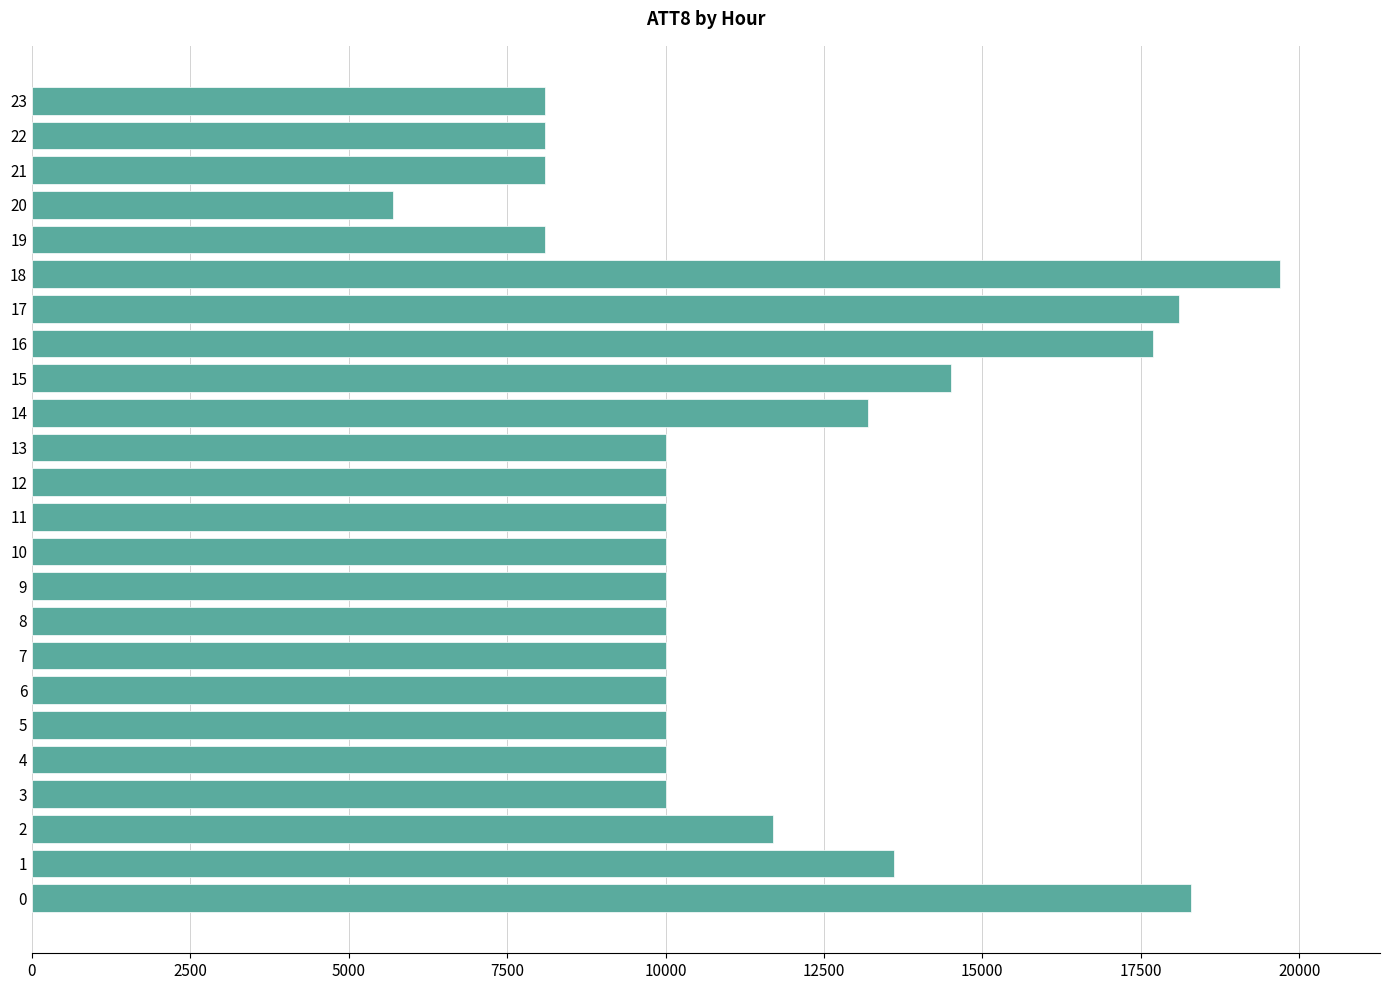

What is the ratio of the value at 2 to the value at 0?

0.6